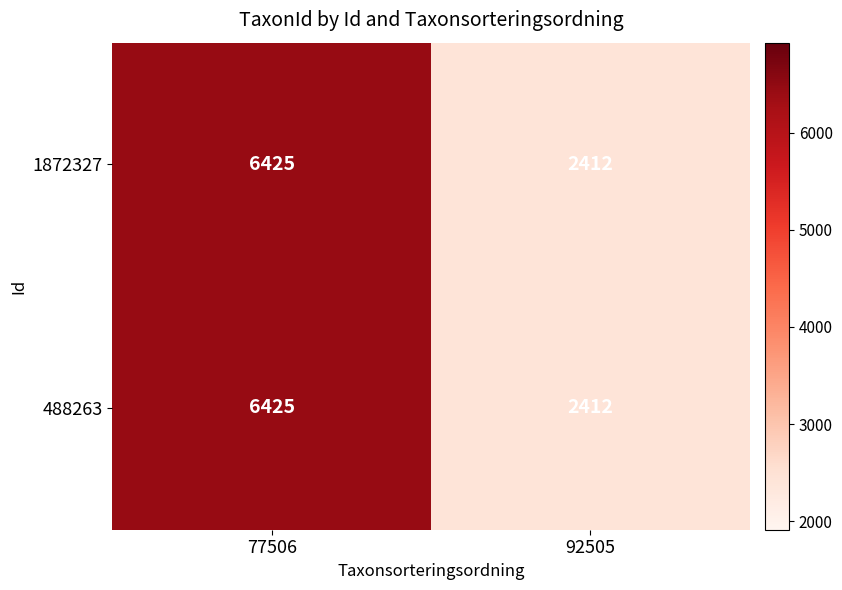

What is the total value across all series at 92505?

4824